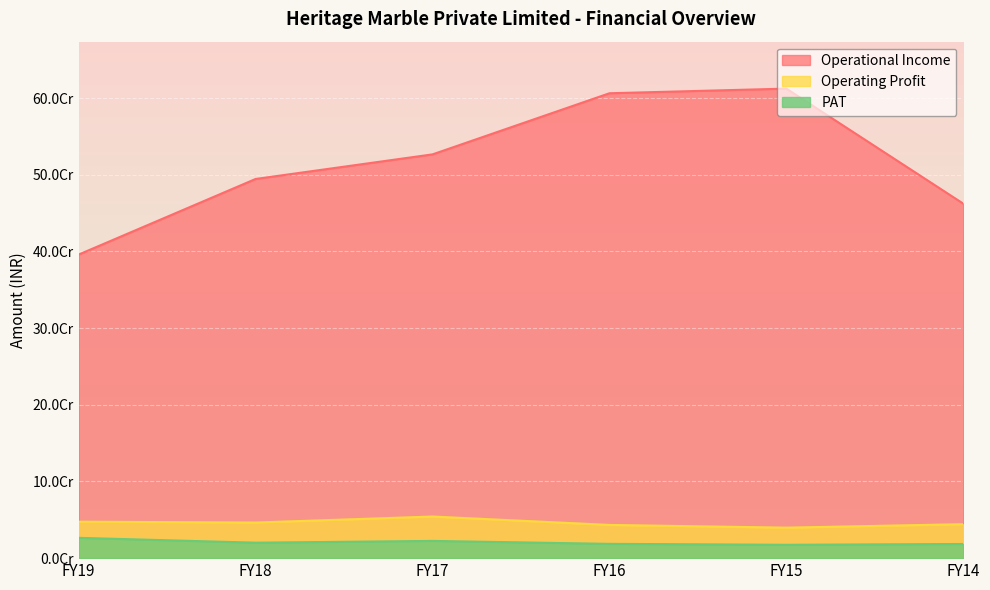

Between FY19 and FY18, which series saw the biggest shift?

Operational Income